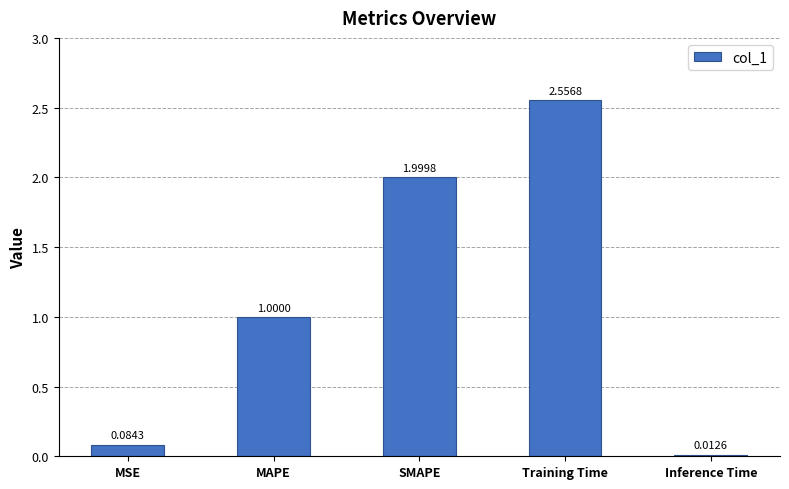

Are the bars grouped side by side (vs. stacked)?

No